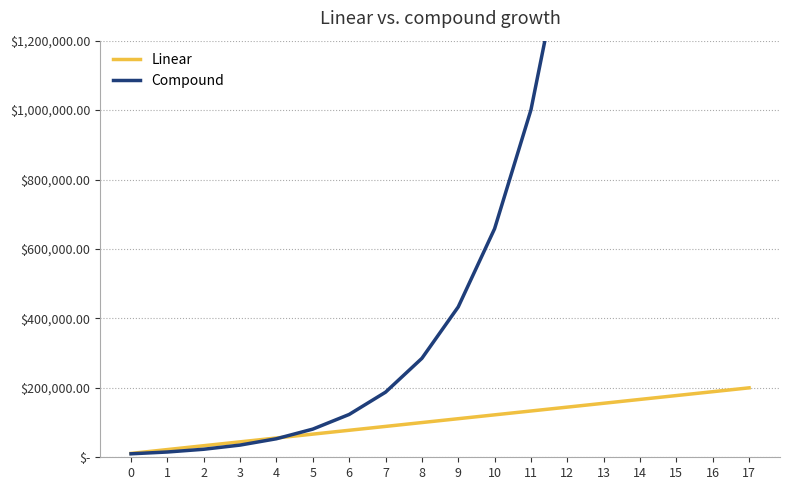

What is the difference between the maximum and minimum values in the Compound series?

12330734.1